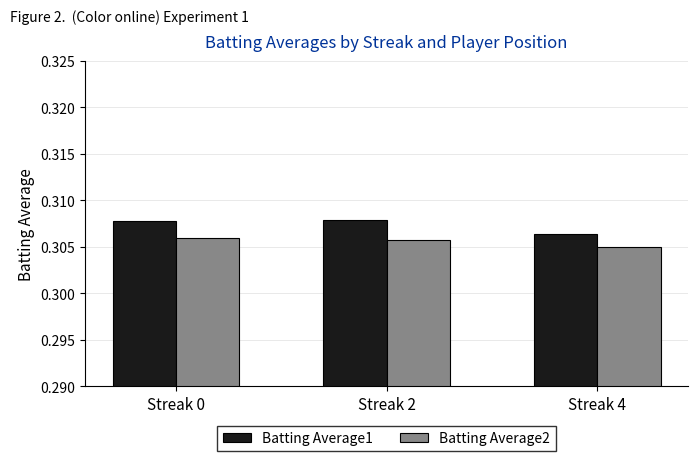

Count the Batting Average2 values in the range 0 to 1.

3